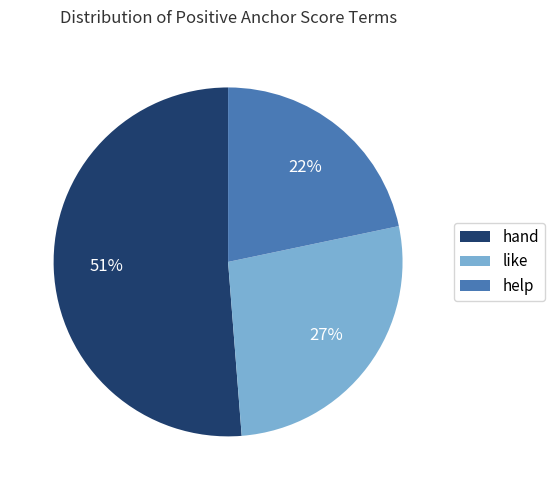

How many slices are in this pie chart?

3